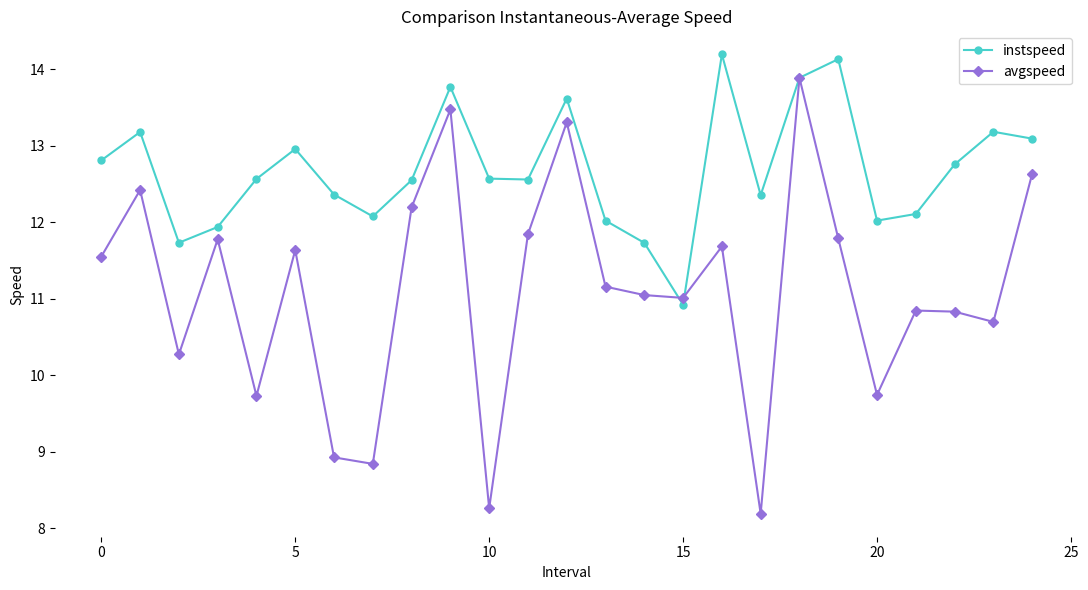

Rank the series by their average value, from highest to lowest.

instspeed, avgspeed